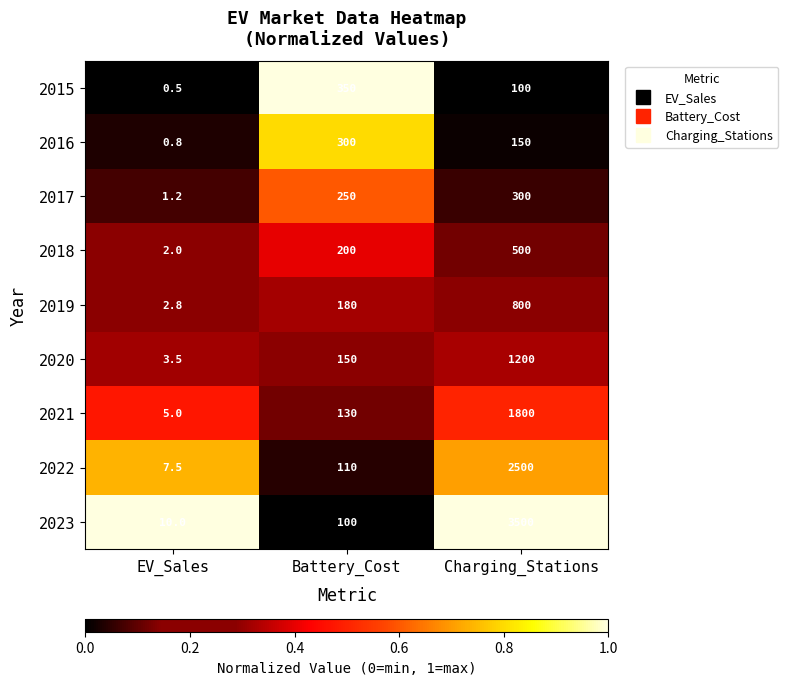

The 2016 series shows 93.3 at Charging_Stations. True or false?

False